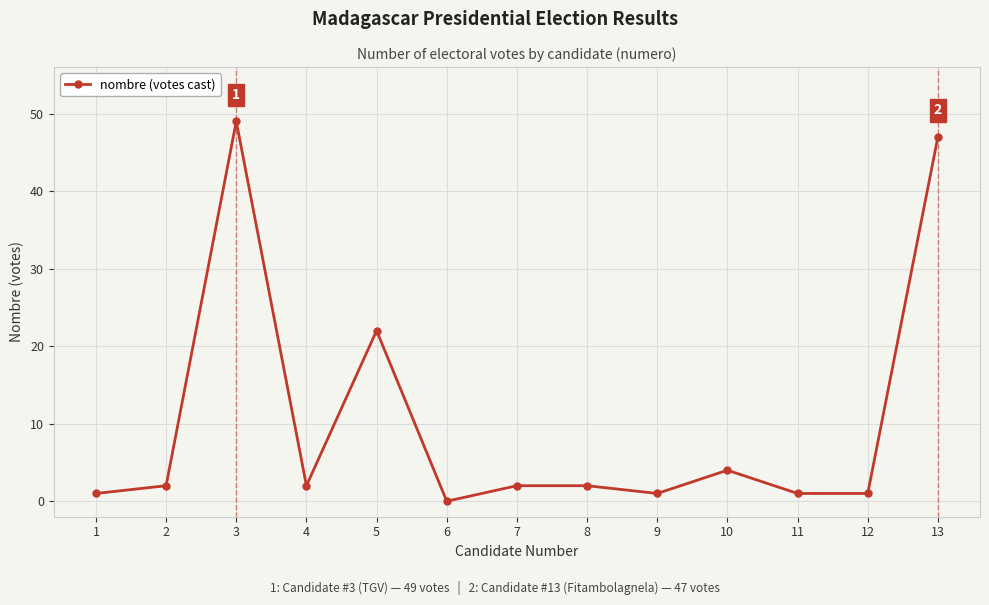

The value at 13 is 65. True or false?

False